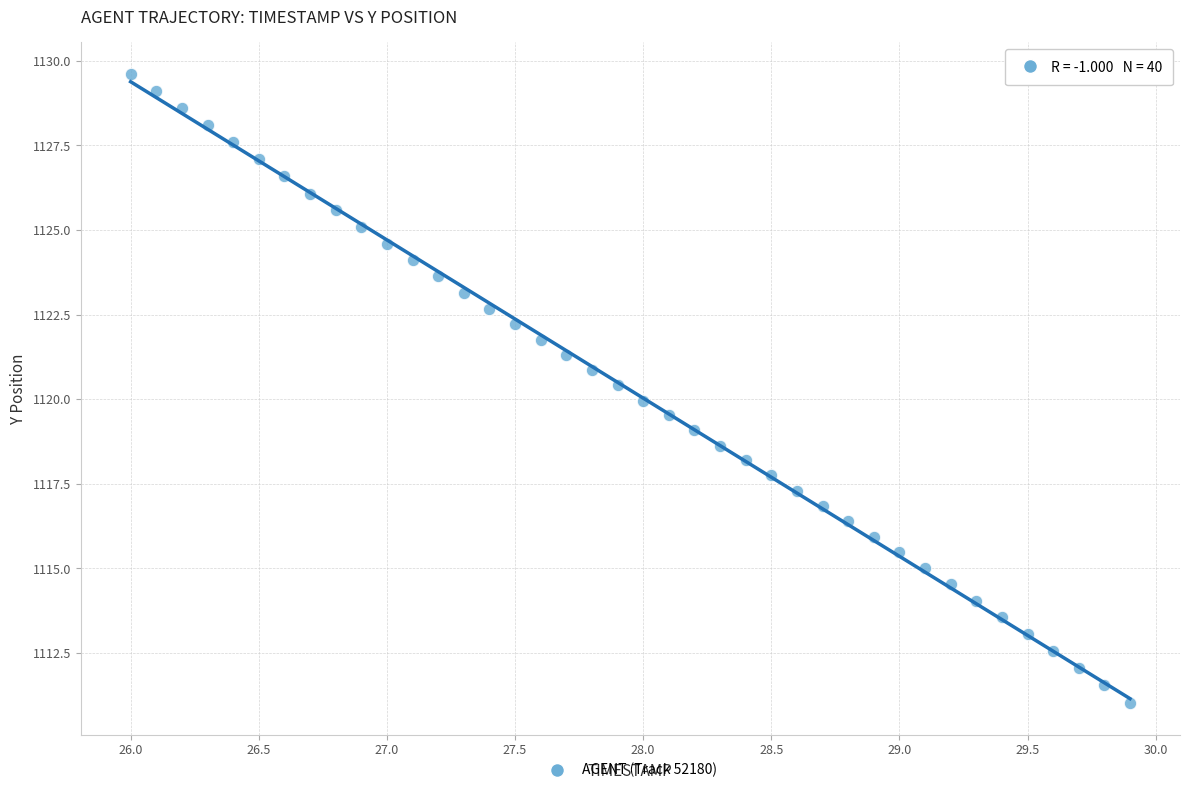

What is the range of Y values (max minus min)?

18.6